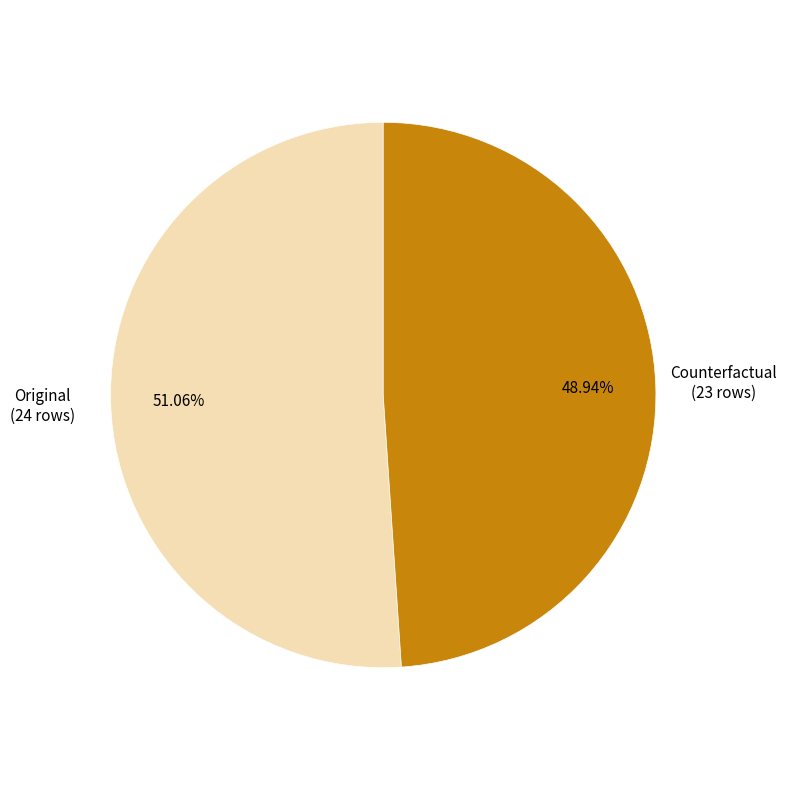

How many slices are in this pie chart?

2